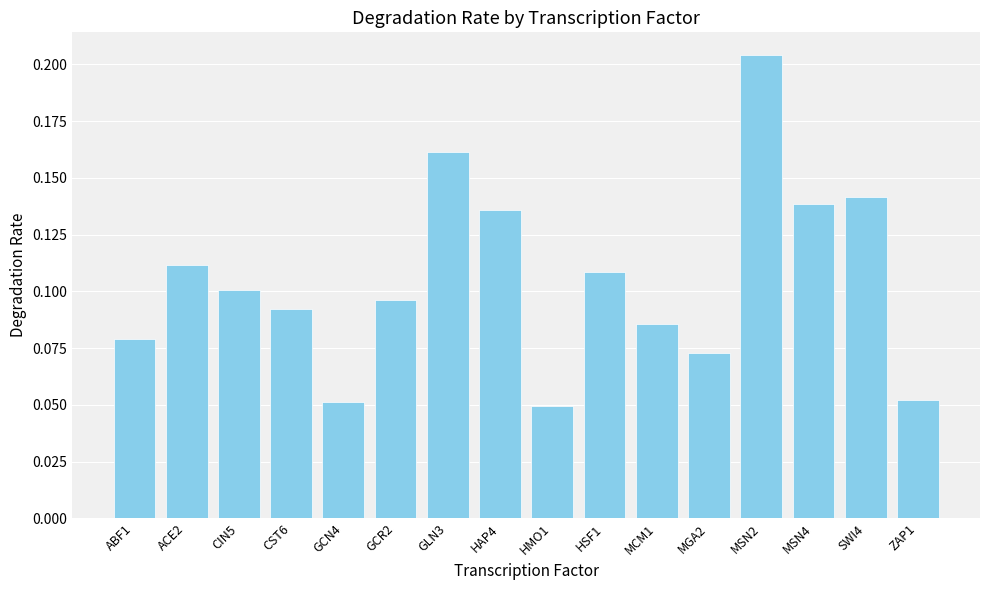

At which category does the chart reach its minimum across all series?

HMO1